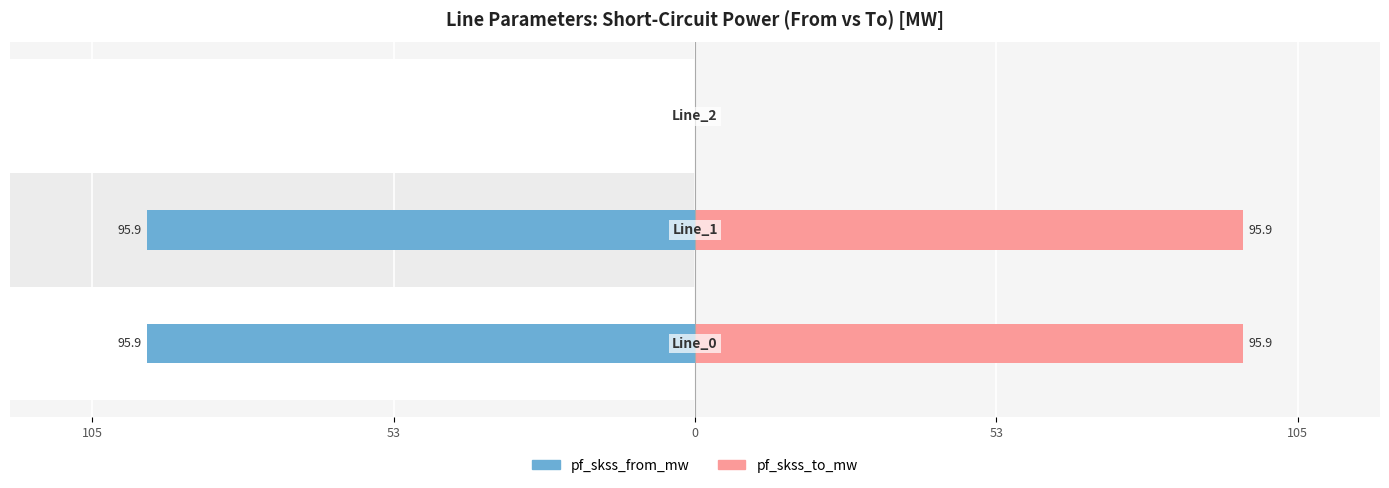

Rank the series by their maximum value, from lowest to highest.

pf_skss_from_mw, pf_skss_to_mw